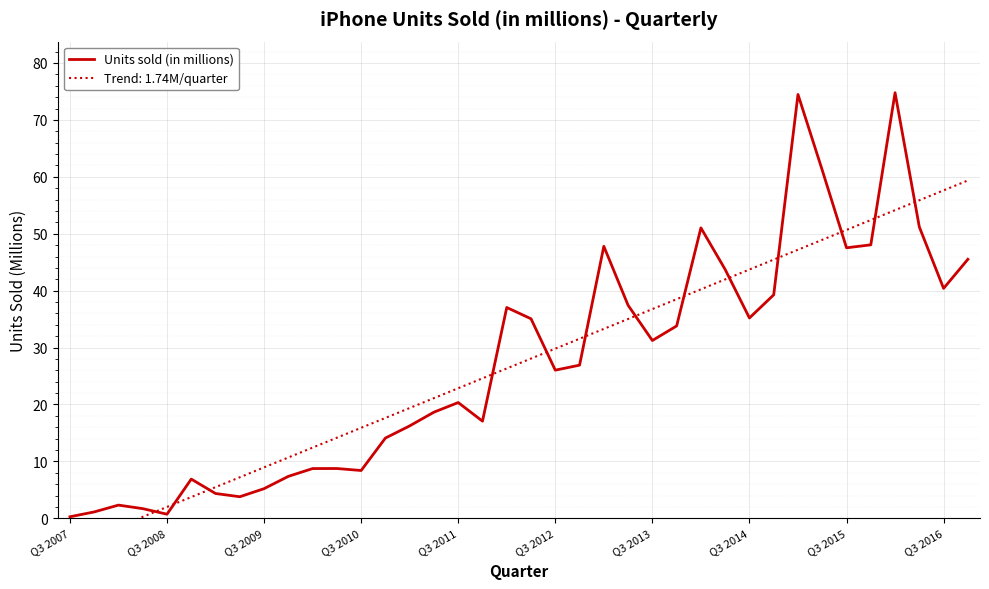

The Units sold (in millions) series shows 47.5 at Q3 2015. True or false?

True